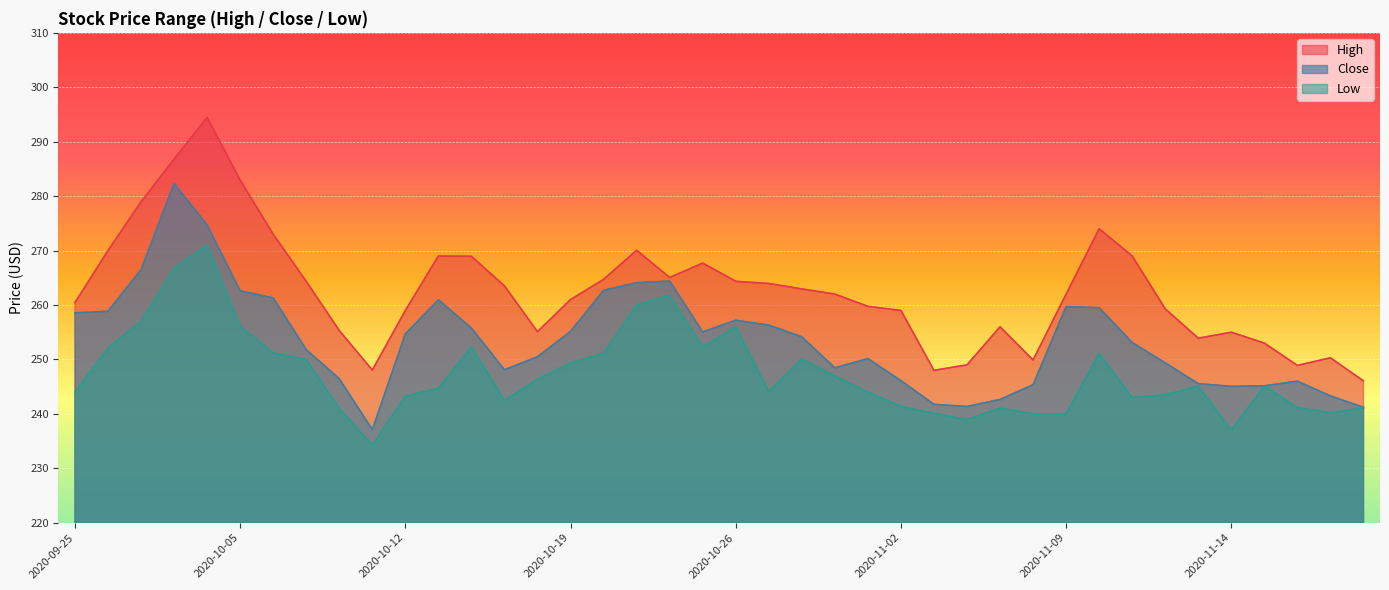

Reading left to right, extract all data points from this chart.

High: 260.4	270.0	278.9	286.8	294.4	282.9	273.0	264.4	255.3	248.1	259.0	269.0	268.9	263.5	255.1	261.0	264.7	270.1	265.1	267.7	264.4	263.9	262.9	262.0	259.8	259.0	248.0	249.0	256.0	249.9	262.0	274.0	269.0	259.3	253.9	255.0	253.0	248.9	250.3	246.1
Close: 258.6	258.9	266.5	282.3	274.7	262.6	261.3	251.8	246.4	237.1	254.7	260.9	255.8	248.1	250.5	255.2	262.7	264.1	264.4	255.1	257.2	256.3	254.2	248.4	250.2	246.1	241.8	241.3	242.7	245.3	259.7	259.5	253.1	249.3	245.6	245.1	245.2	246.0	243.3	241.2
Low: 244.0	252.1	257.0	266.8	271.0	256.1	251.2	249.9	241.0	234.2	243.2	244.7	252.3	242.5	246.3	249.3	251.2	260.0	261.8	252.2	256.0	244.1	250.1	246.9	244.0	241.4	240.1	239.0	241.1	240.0	240.0	251.1	243.0	243.5	245.1	237.1	245.1	241.2	240.2	241.1